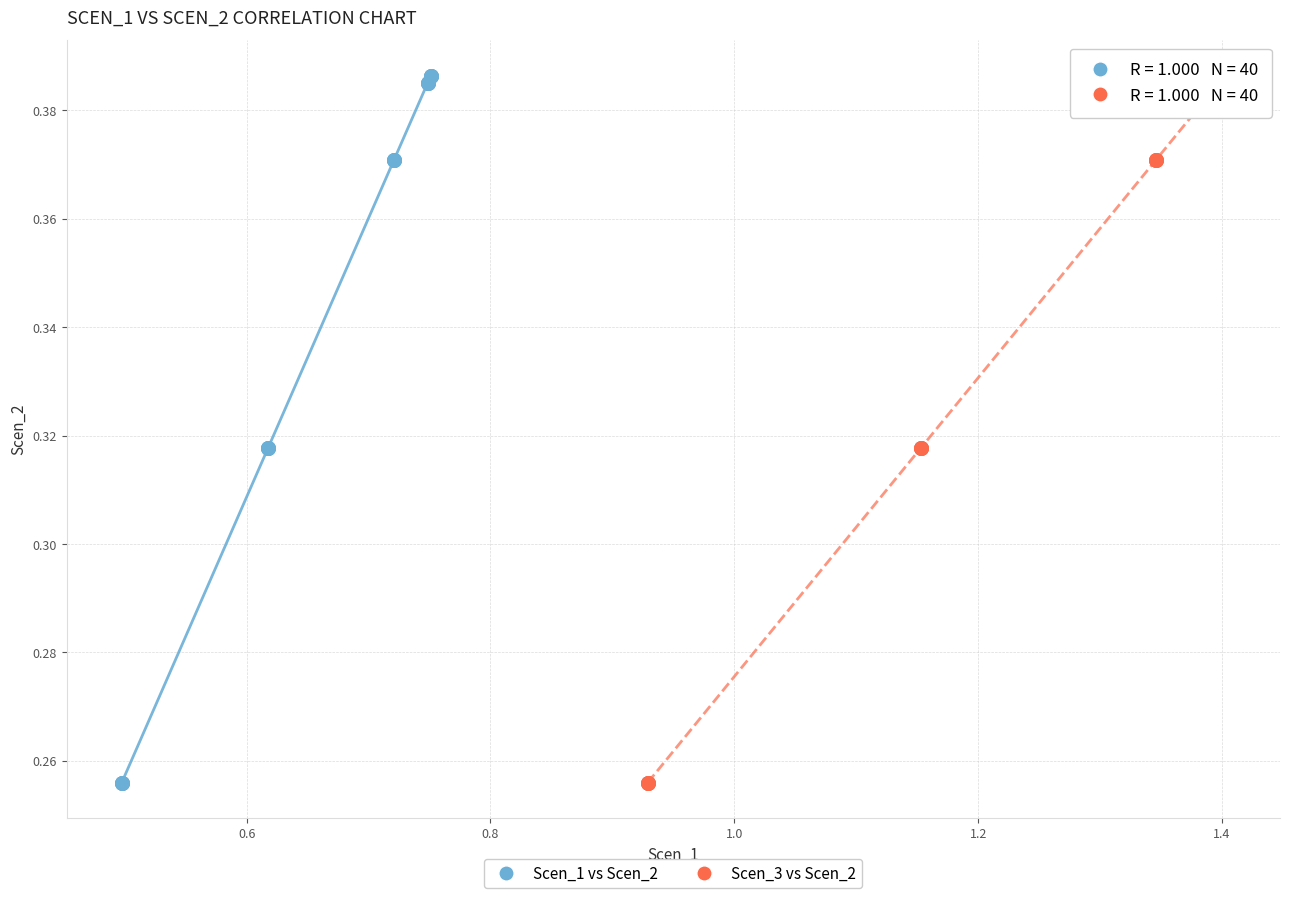

What are all the series names shown in the legend?

Scen_1 vs Scen_2, Scen_3 vs Scen_2